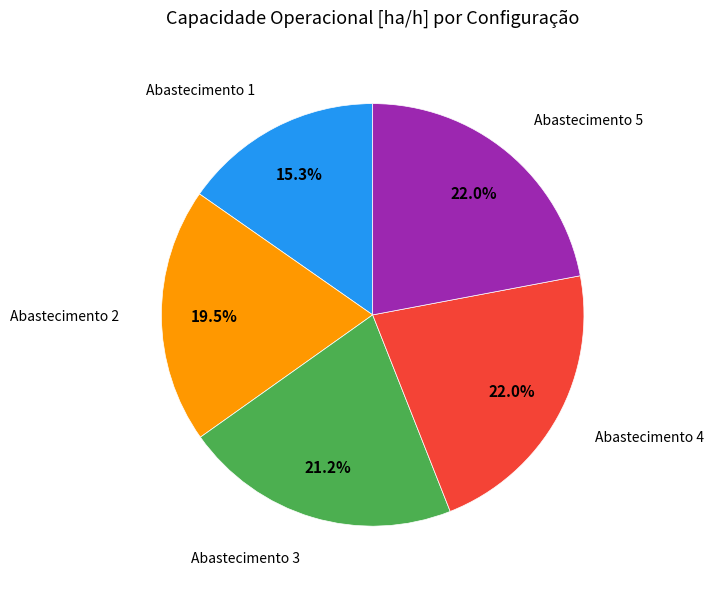

Count the number of slices in the pie.

5